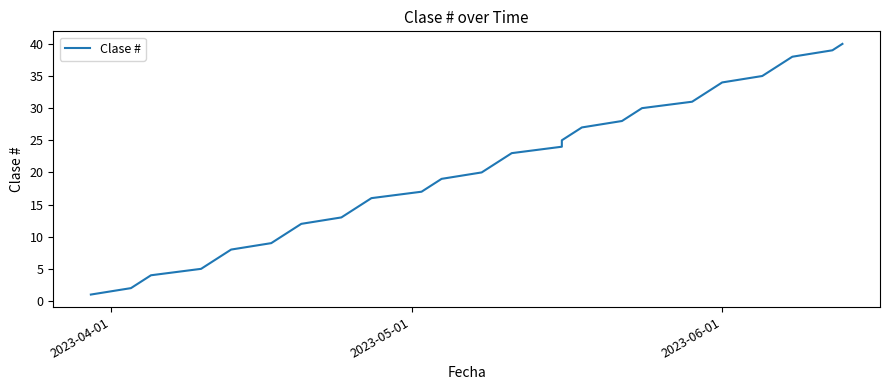

What is the difference between the second highest and minimum values?

38